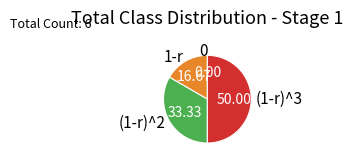

Does (1-r)^2 represent more than half of the total?

No